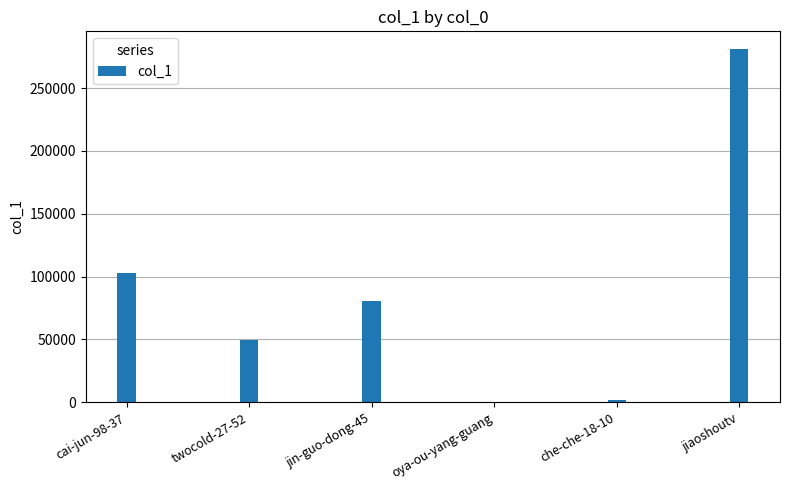

The value at cai-jun-98-37 is 102723. True or false?

True